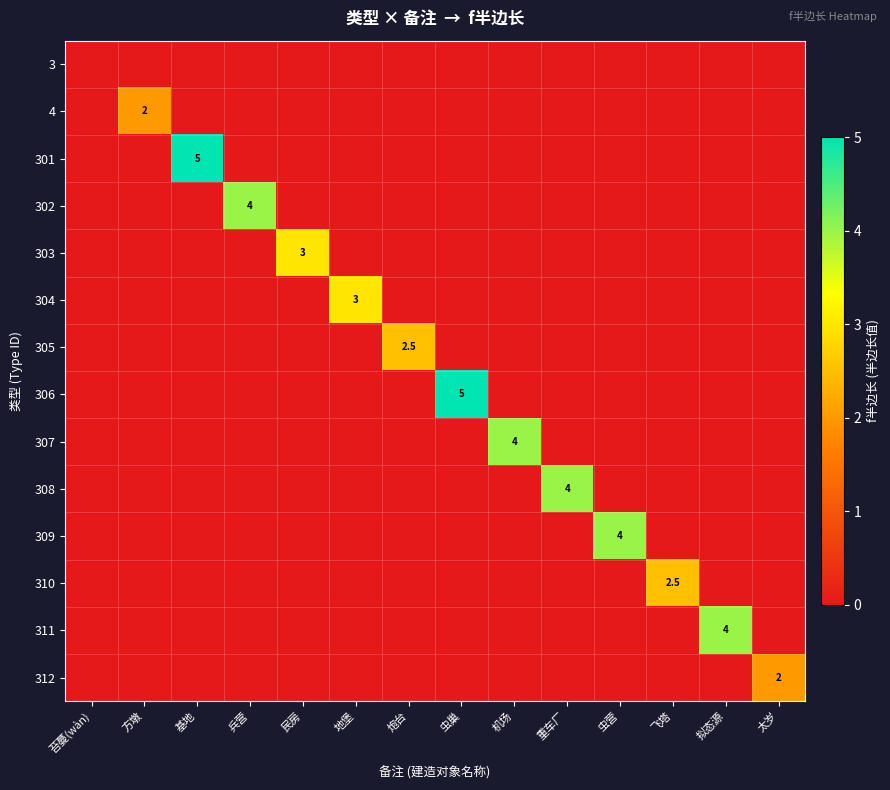

At 拟态源, list the series in order from smallest to largest.

3, 4, 301, 302, 303, 304, 305, 306, 307, 308, 309, 310, 312, 311